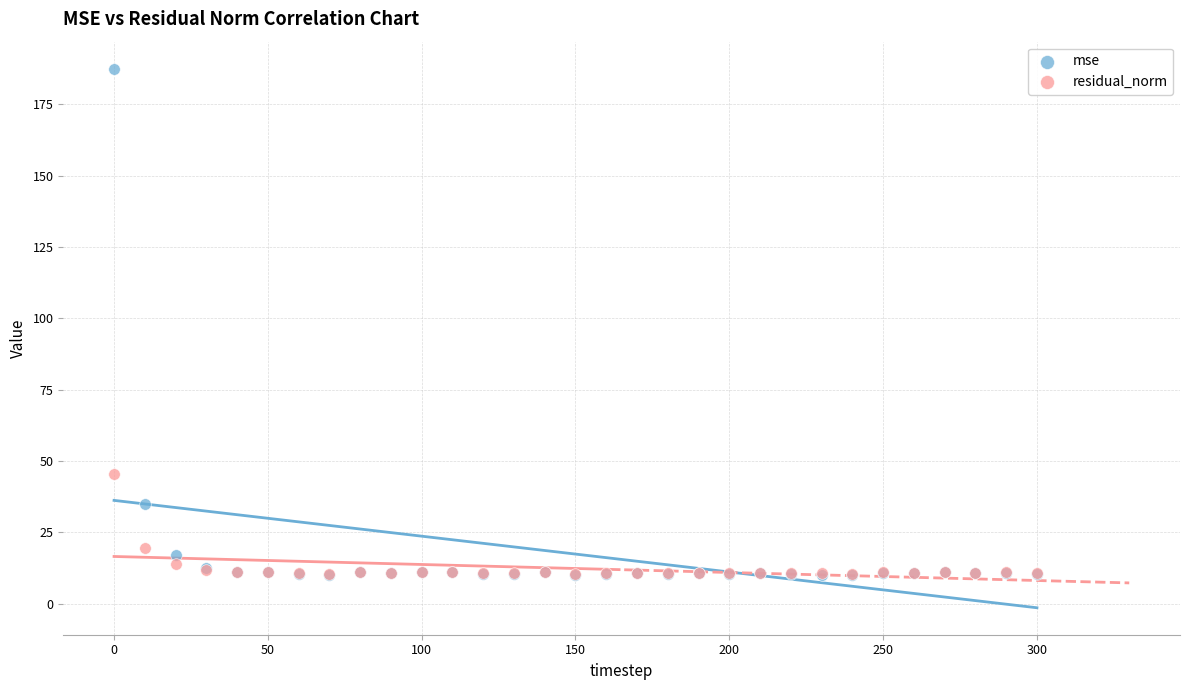

Across all series, what Y value is closest to 98?

45.4